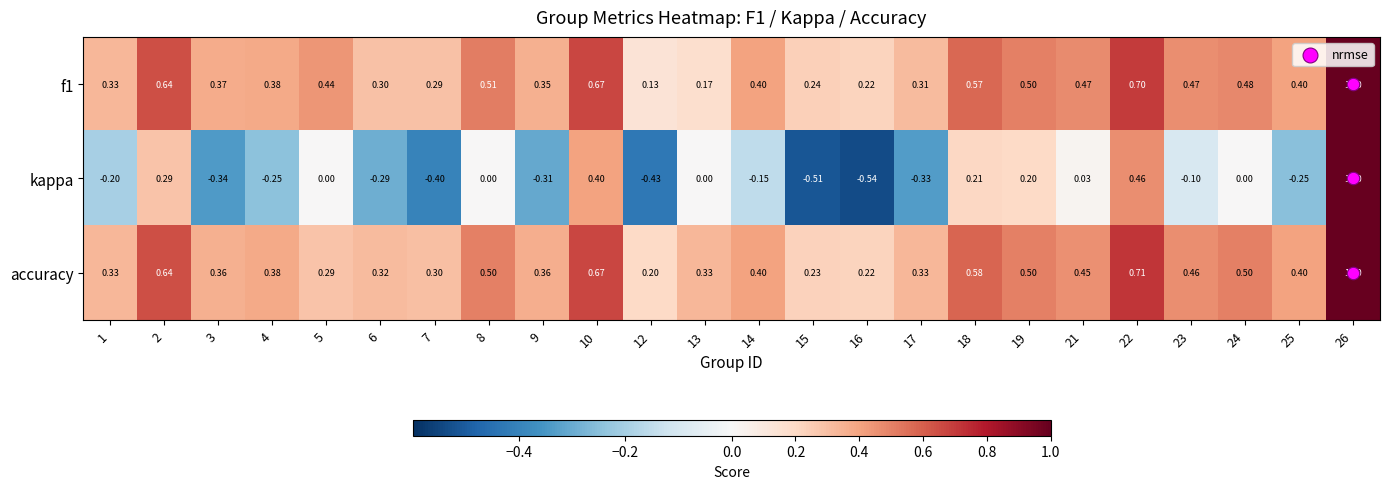

Which series has the widest spread of values?

kappa